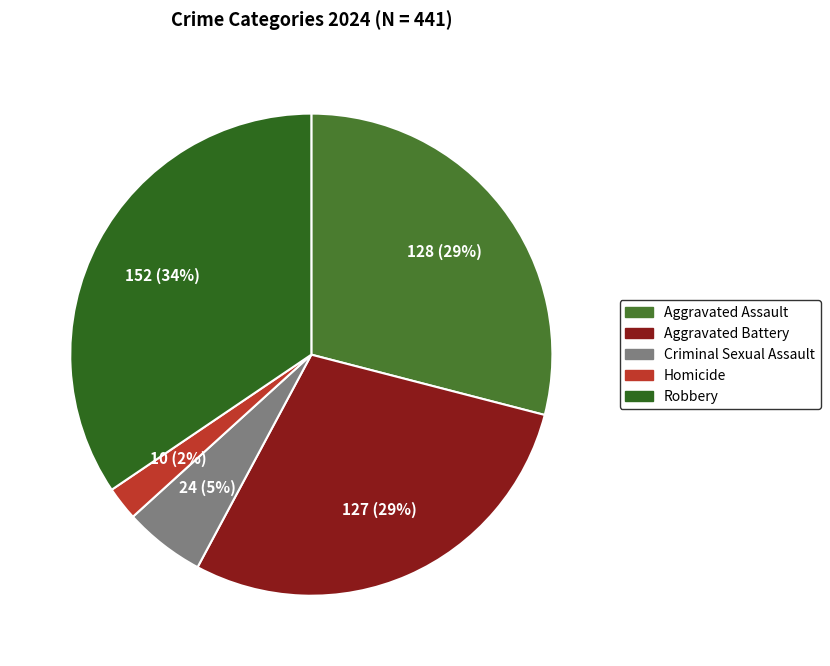

How many segments does this pie chart have?

5